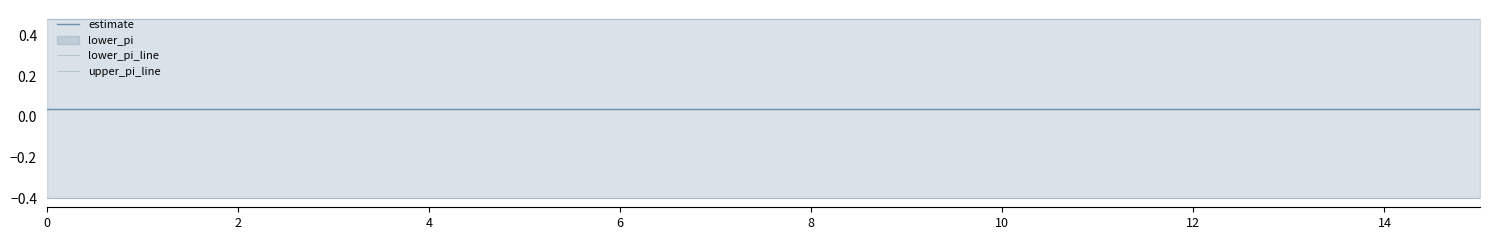

What is the total value across all series at 15?

0.1